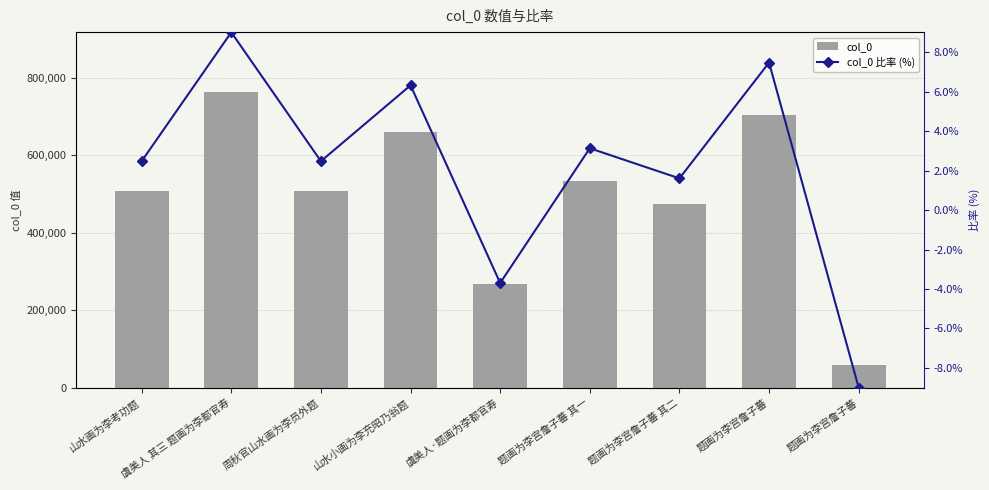

At which label is col_0 比率 (%) closest to 0?

题画为李宫詹子蕃 其二